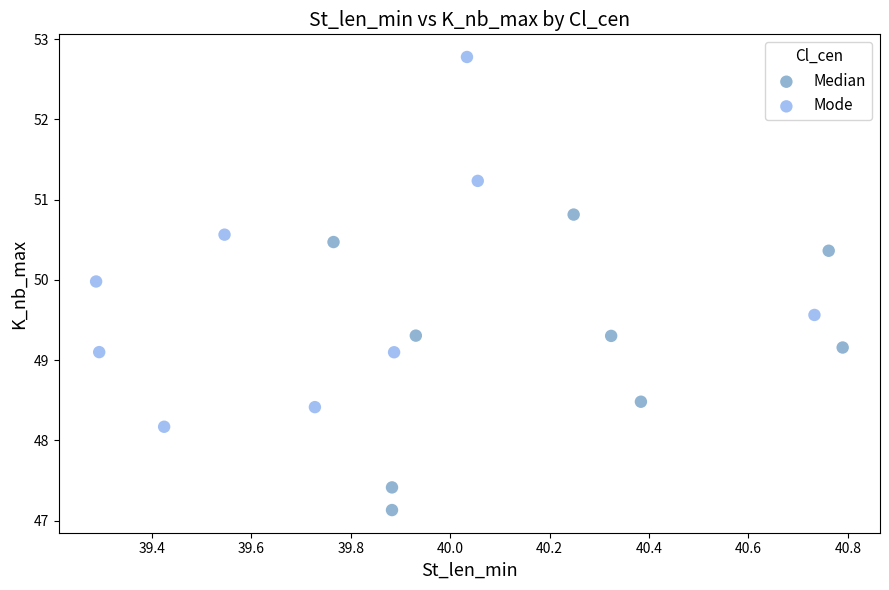

Which series reaches the minimum Y coordinate?

Median